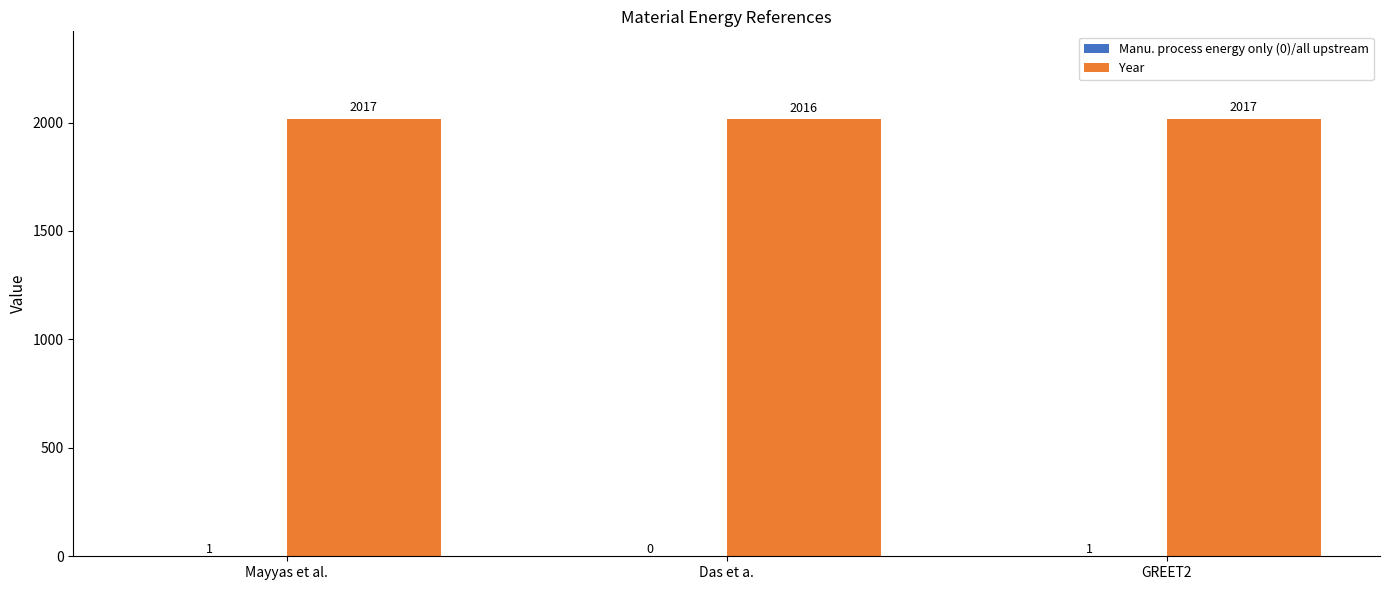

What is the highest value of the Year series?

2017